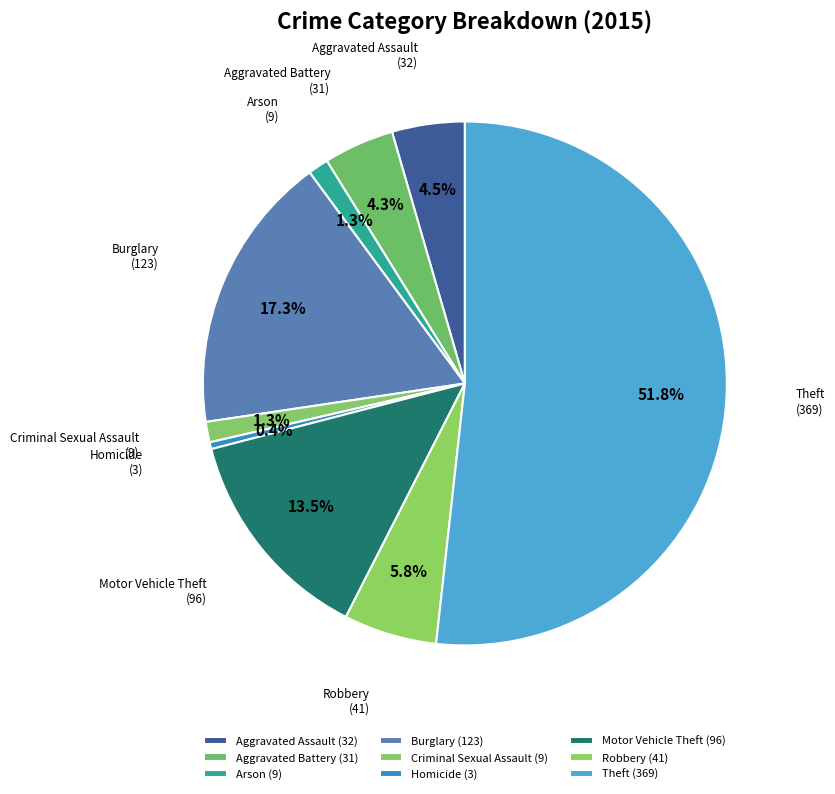

Combined, what portion of the pie is Aggravated Battery and Arson?

5.6%